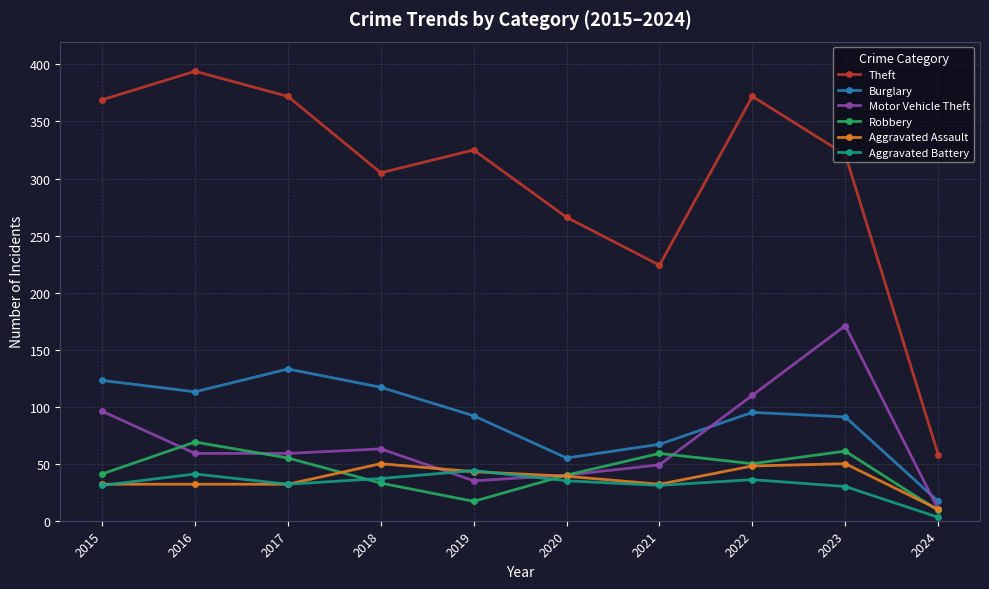

The Robbery series shows 33 at 2021. True or false?

False